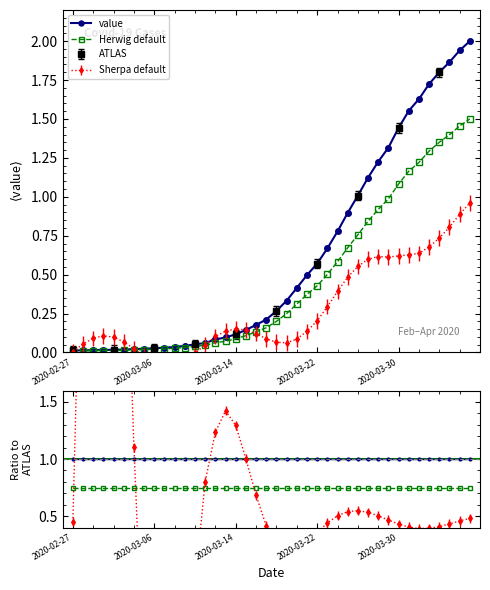

True or false: Herwig default has a value of 0.0 at 2020-03-06.

True